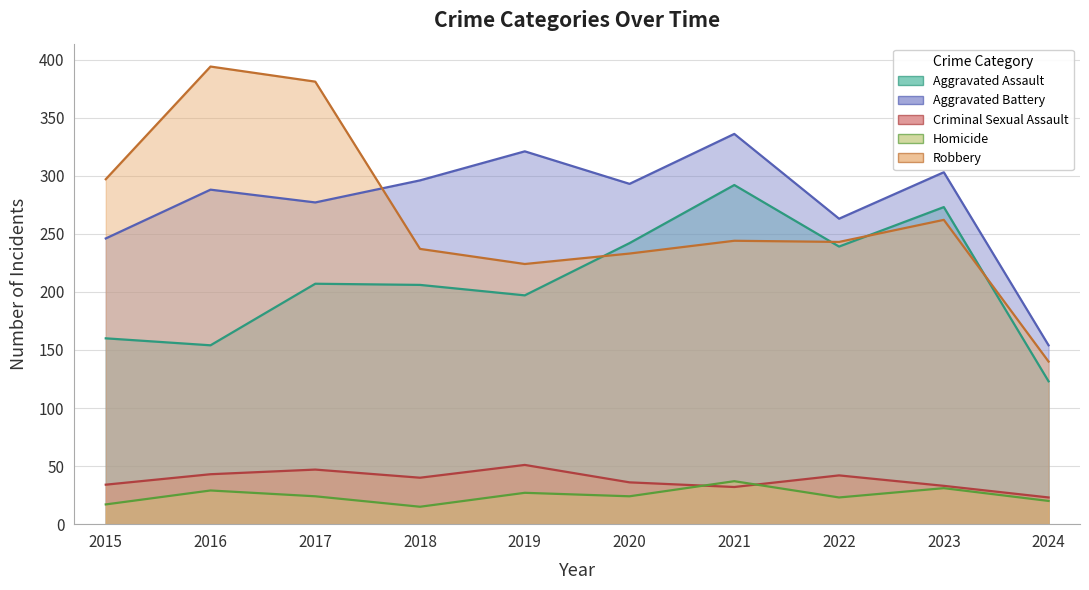

What is the difference between the second highest and second lowest values in the Aggravated Assault series?

119